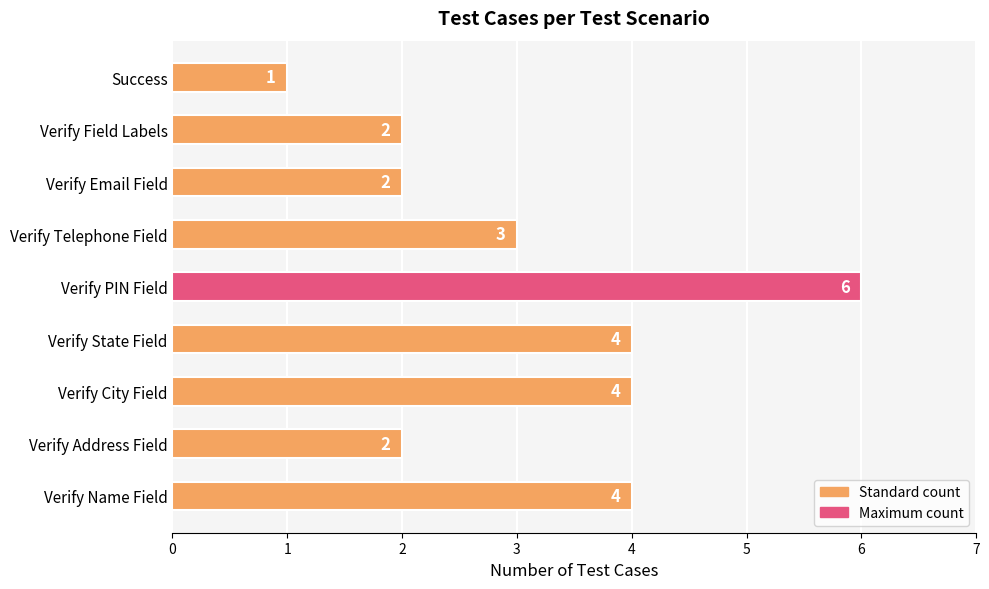

How many values are below 3?

4